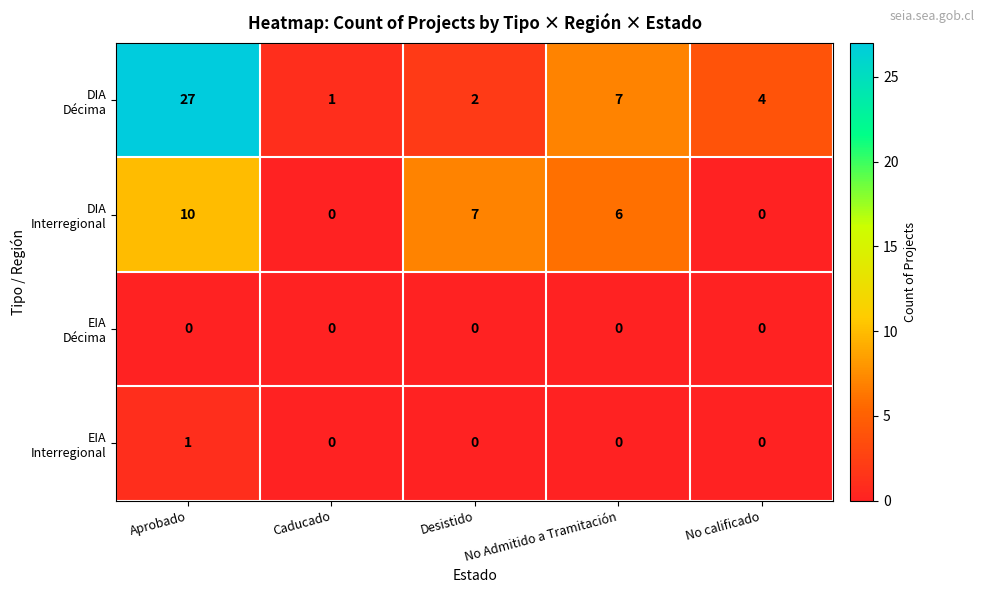

What is the difference between the highest and lowest values at No Admitido a Tramitación?

7